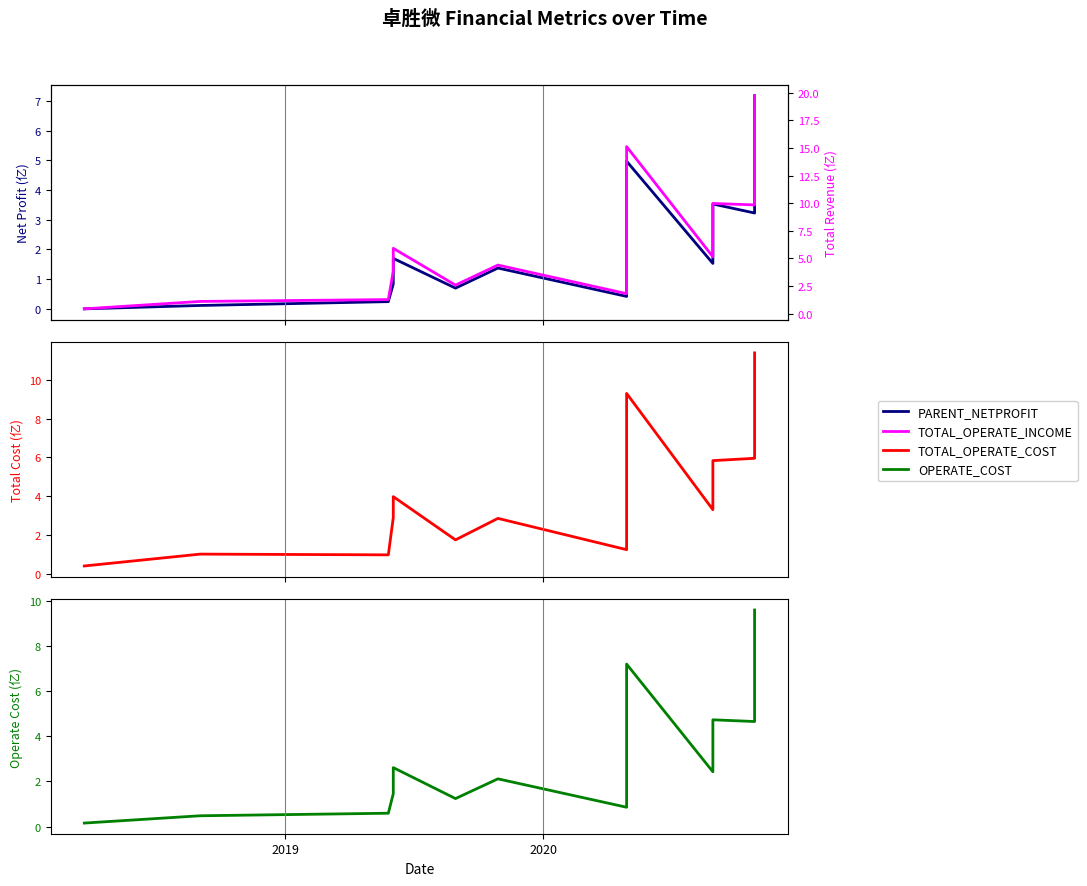

Is this an area chart (filled region under the line)?

No